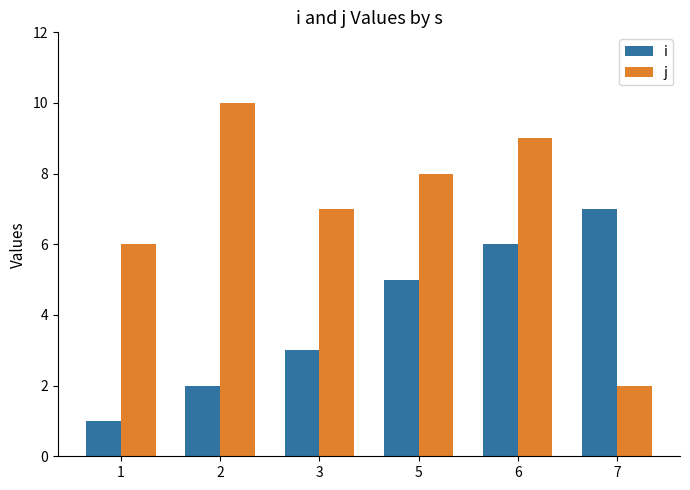

What is the average value of the j series?

7